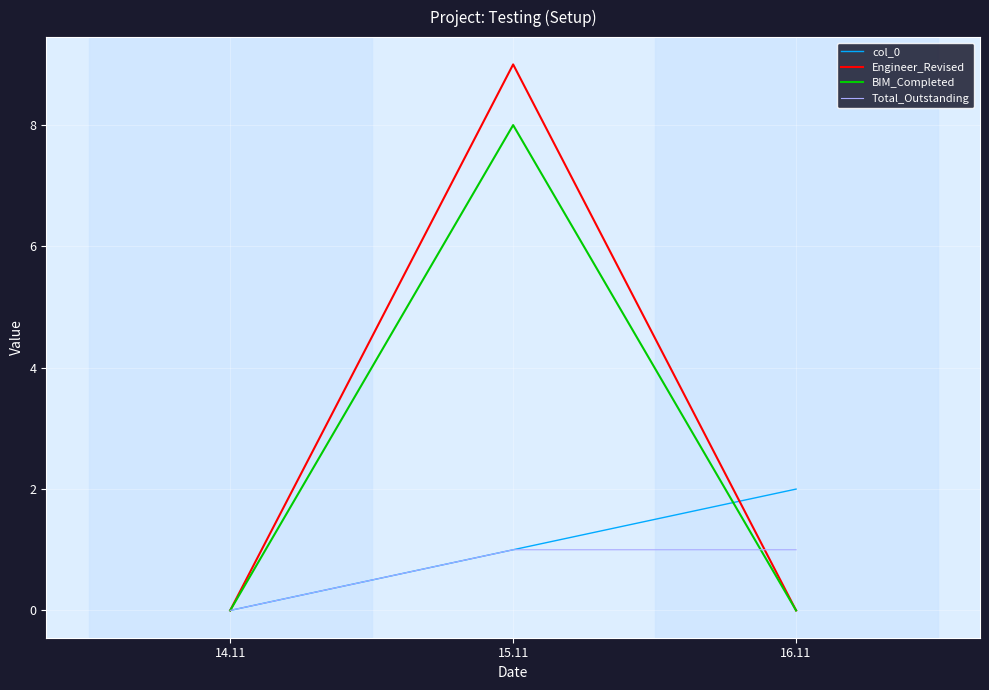

Which series has the widest spread of values?

Engineer_Revised